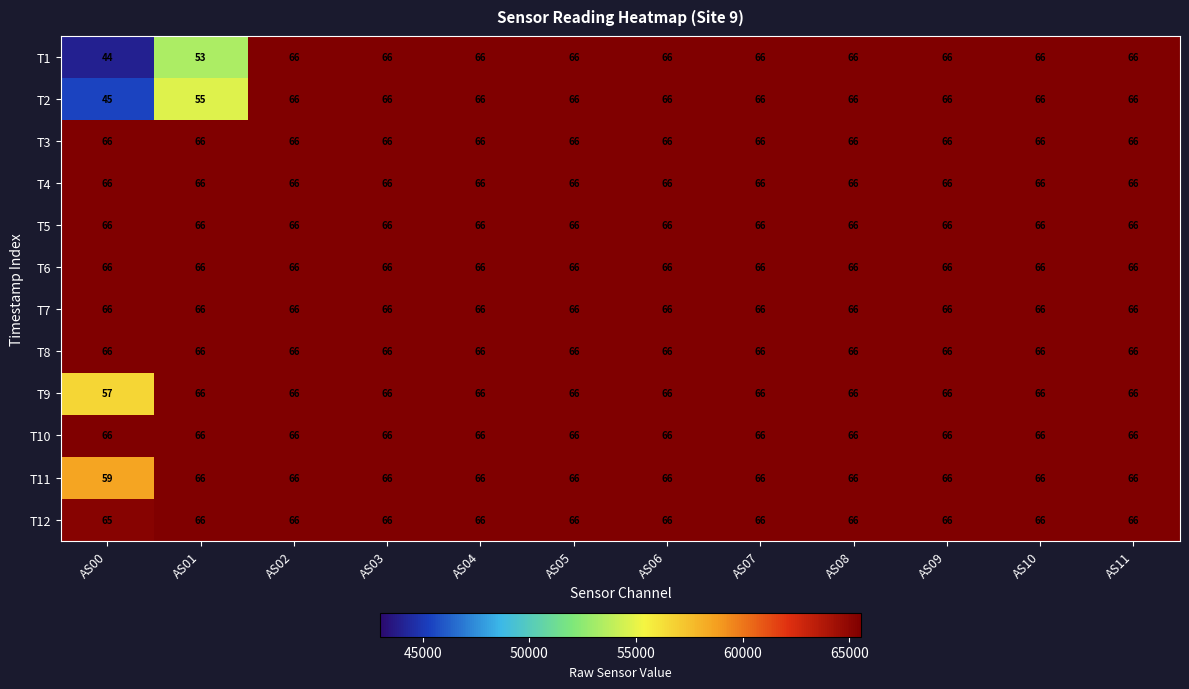

What is the maximum value shown in the chart?

65535